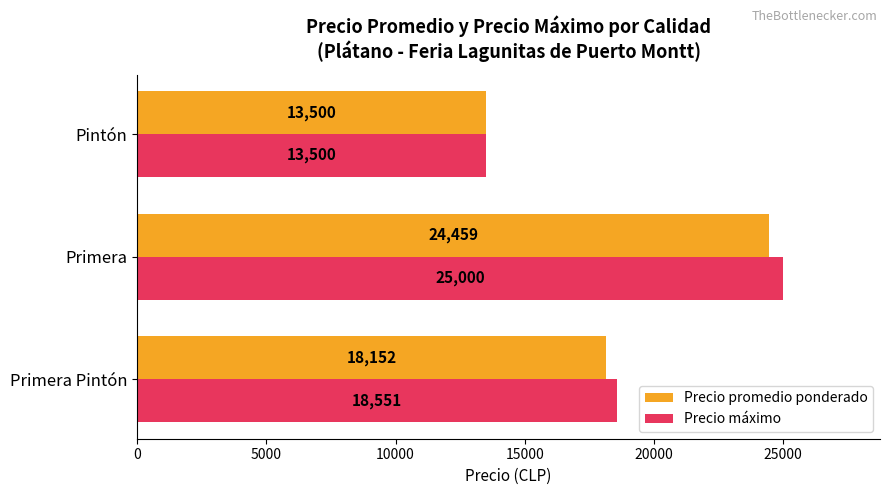

Rank the series at Primera Pintón from lowest to highest value.

Precio promedio ponderado, Precio máximo